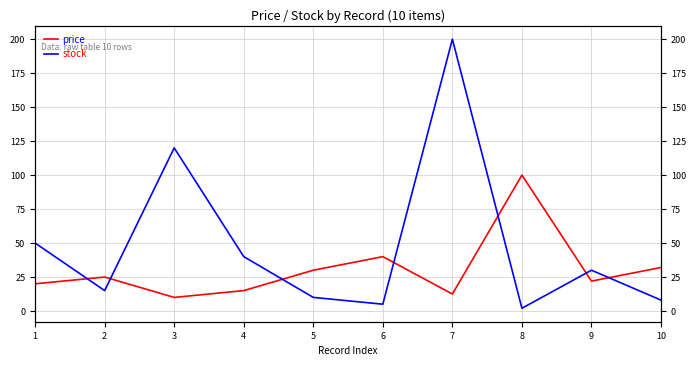

Which series has the widest spread of values?

stock